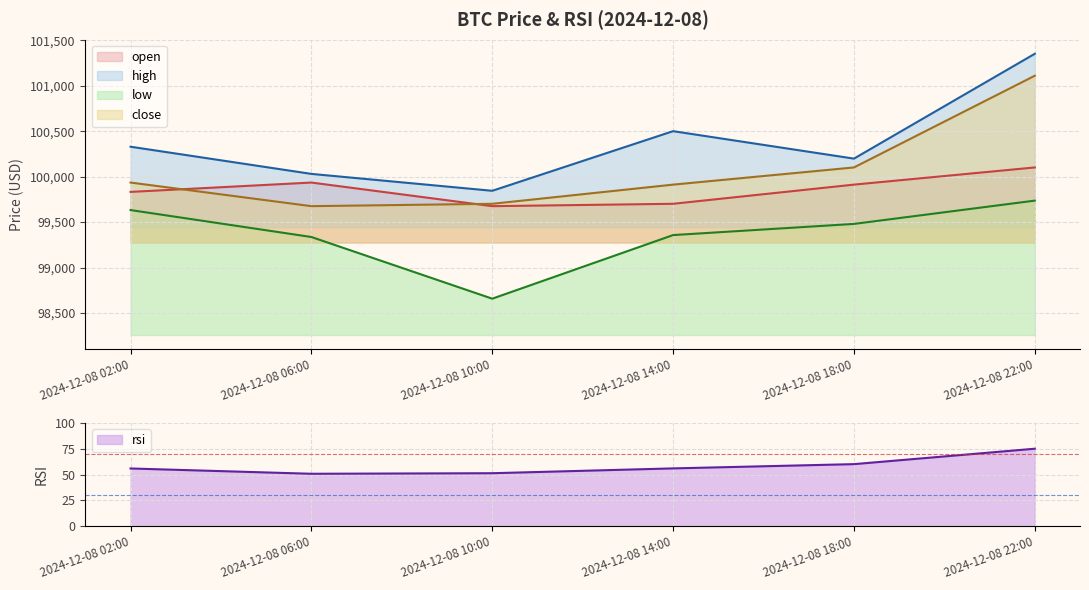

Between 2024-12-08 14:00 and 2024-12-08 10:00, which is larger?

2024-12-08 14:00